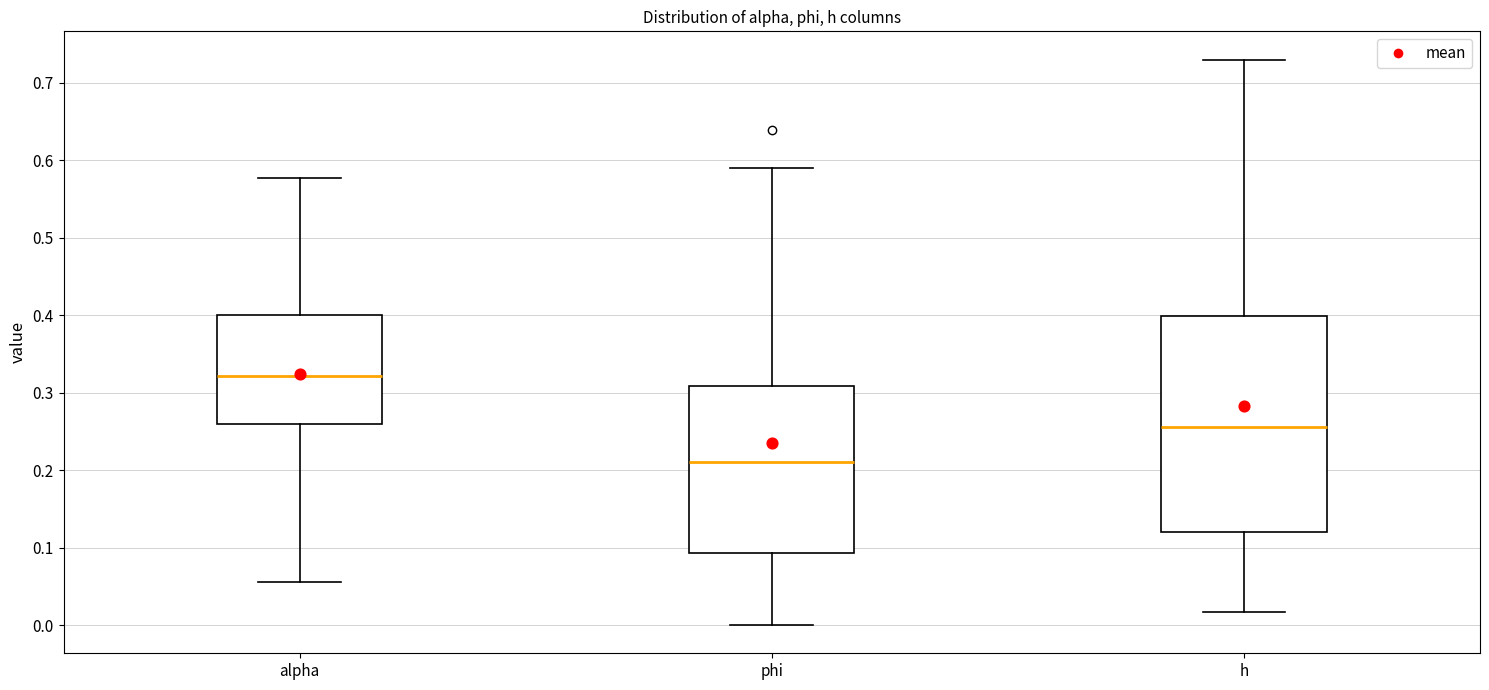

Which box is the tallest, from its lower edge to its upper edge?

h